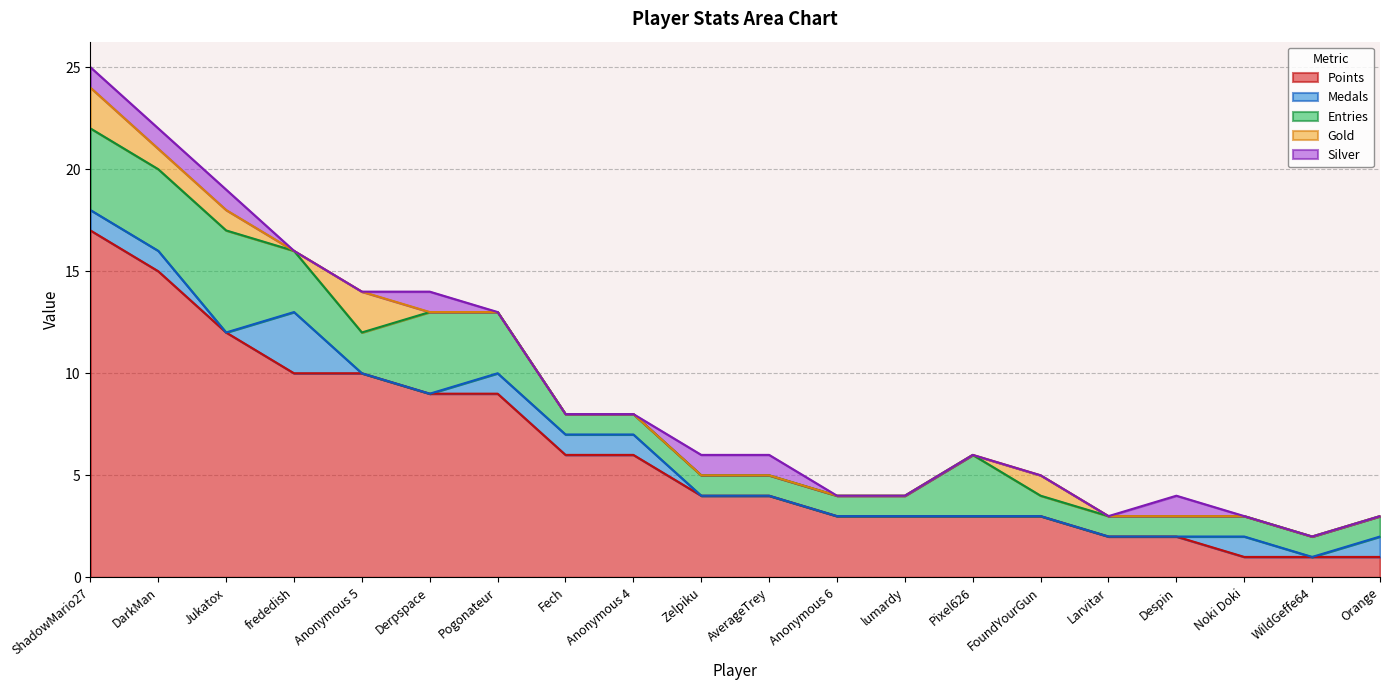

What is the difference between the maximum and second lowest values in the Medals series?

3